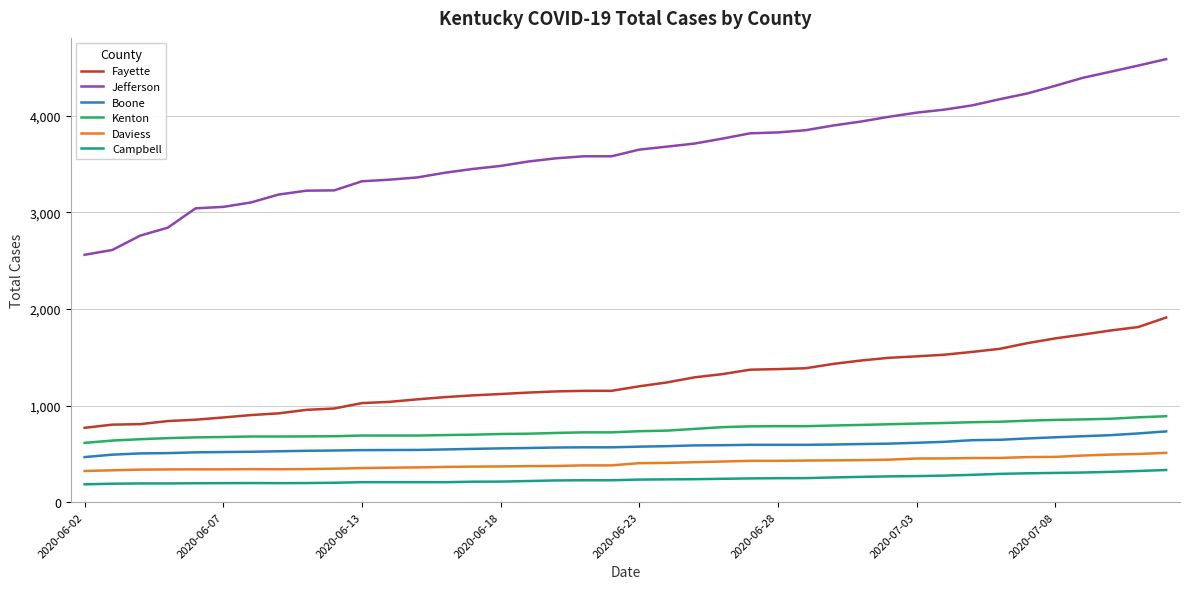

True or false: Boone and Kenton cross at least once.

False